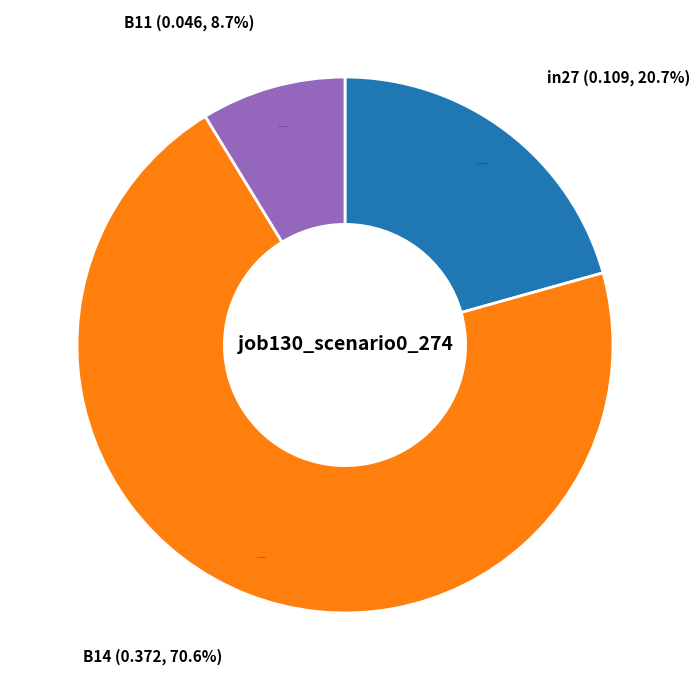

What percentage is the B11 slice, to the nearest percent?

9%